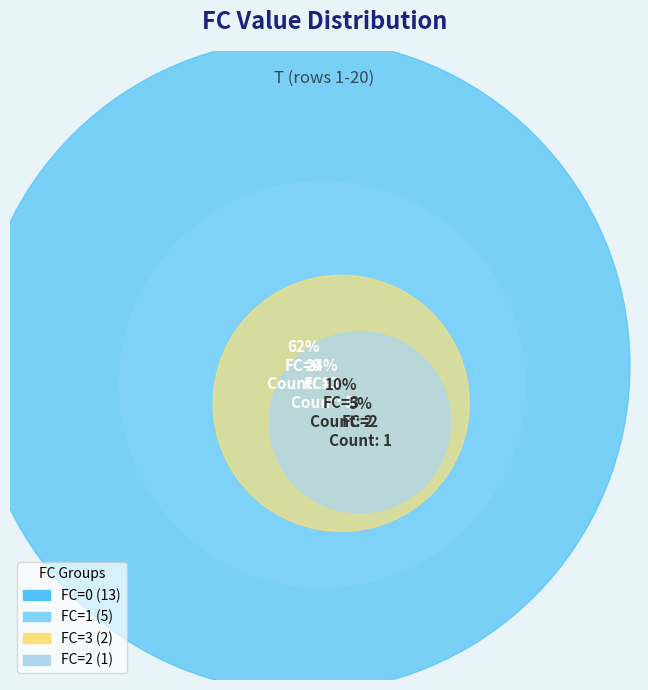

Is there any slice that represents more than half of the pie?

Yes